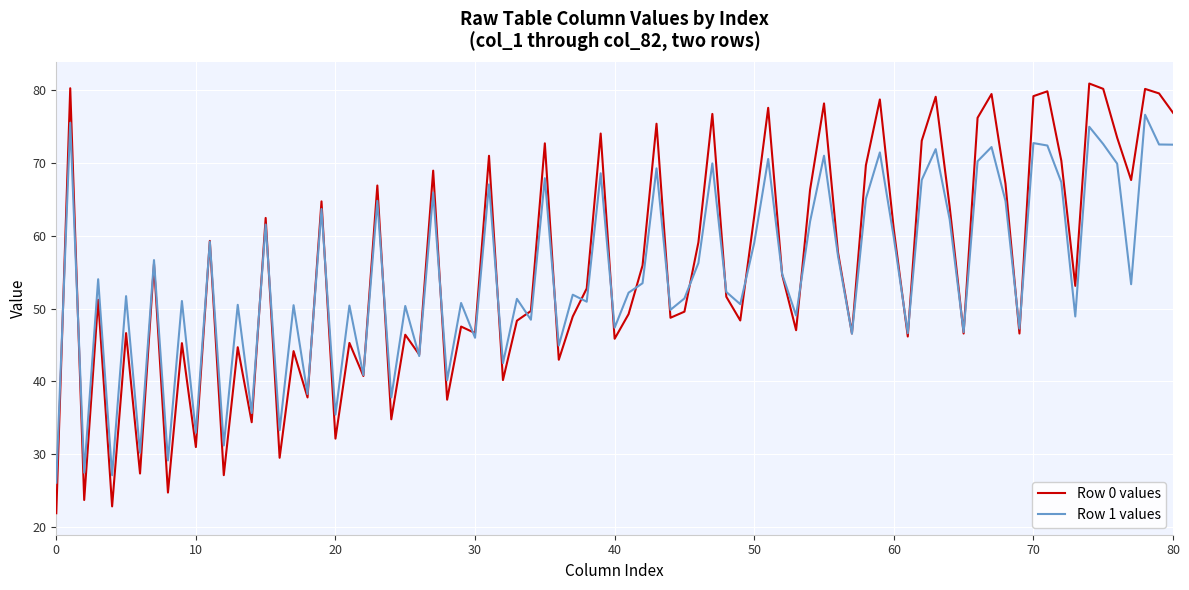

What is the highest value of the Row 0 values series?

80.9